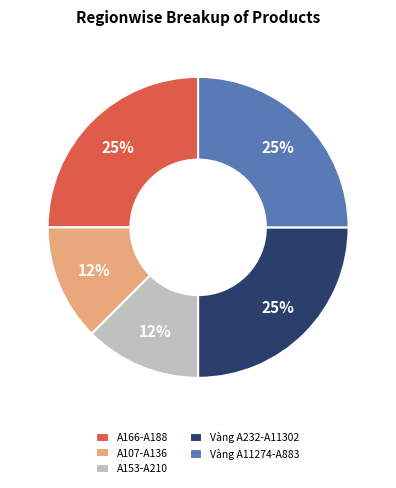

What percentage is the Vàng A11274-A883 slice, to the nearest percent?

25%